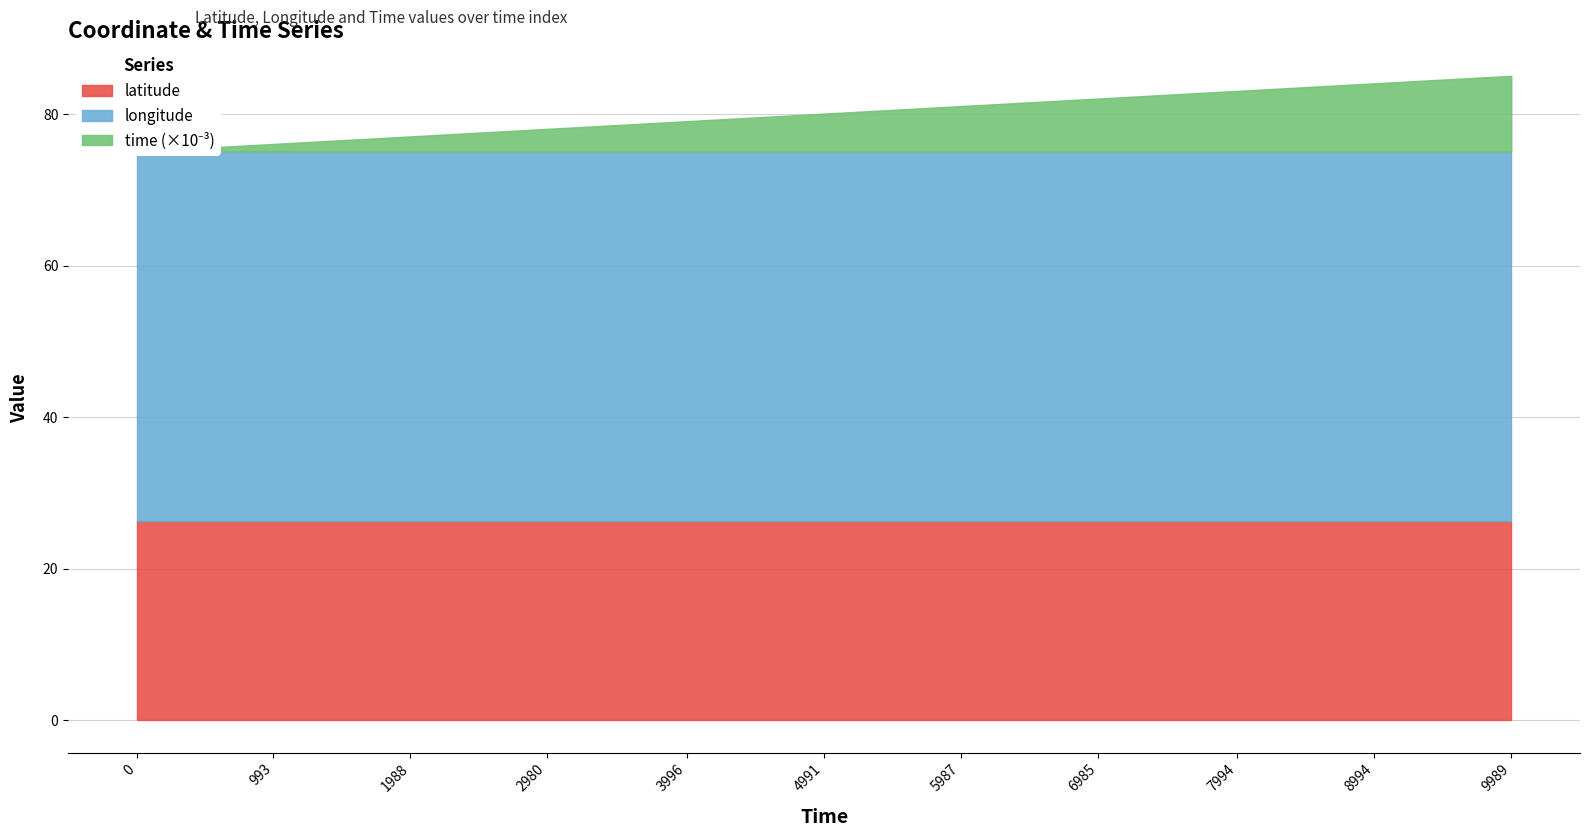

What is the minimum value shown in the chart?

-48.8